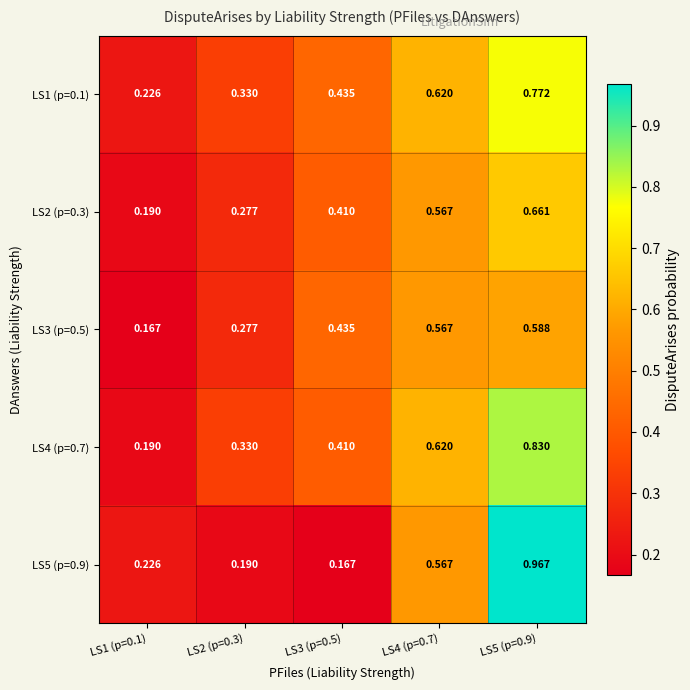

Is the value of LS5 (p=0.9) at LS1 (p=0.1) greater than the value of LS3 (p=0.5) at LS5 (p=0.9)?

No